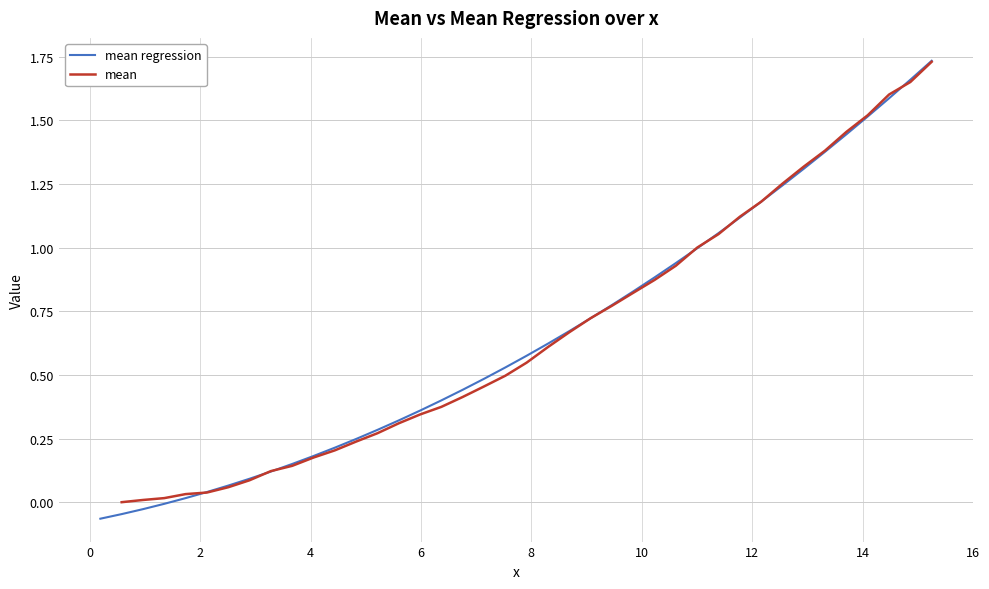

After their last crossing, which series has the higher values: mean regression or mean?

mean regression